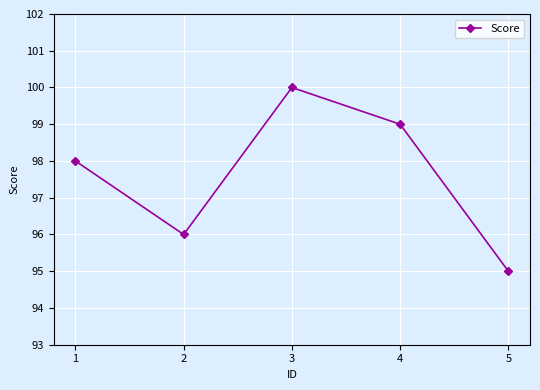

List the labels in order of value, largest first.

3, 4, 1, 2, 5